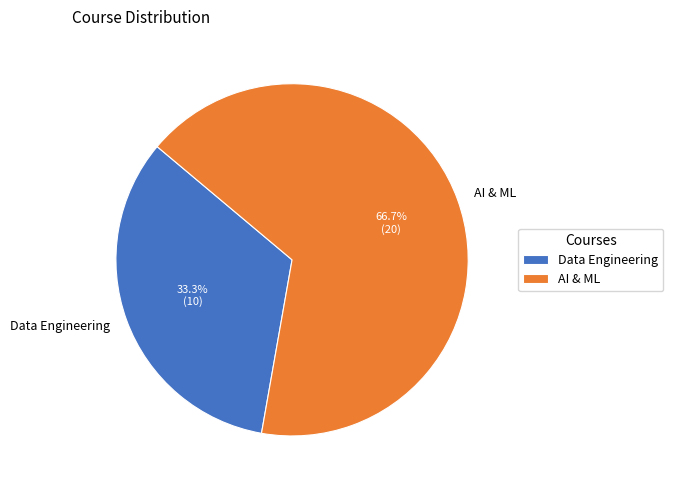

The Data Engineering slice represents 33% of the pie. True or false?

True